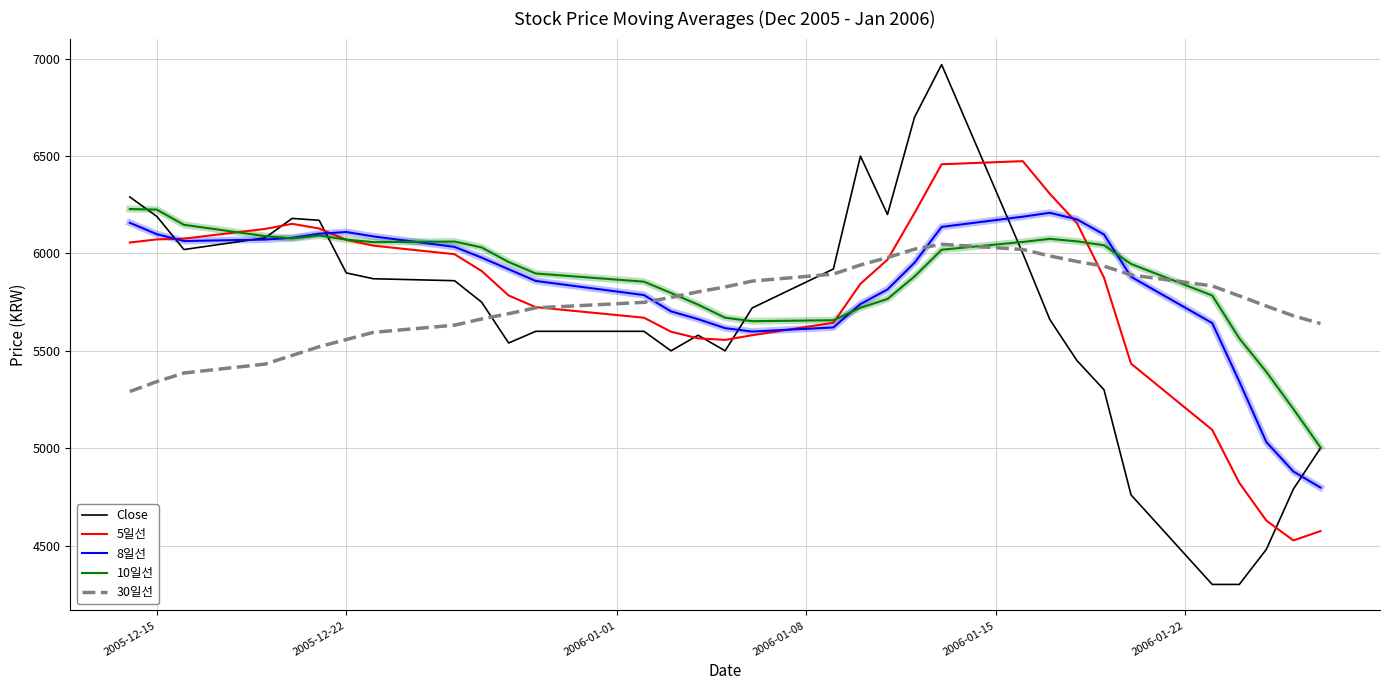

What is the highest value of the 30일선 series?

6047.0